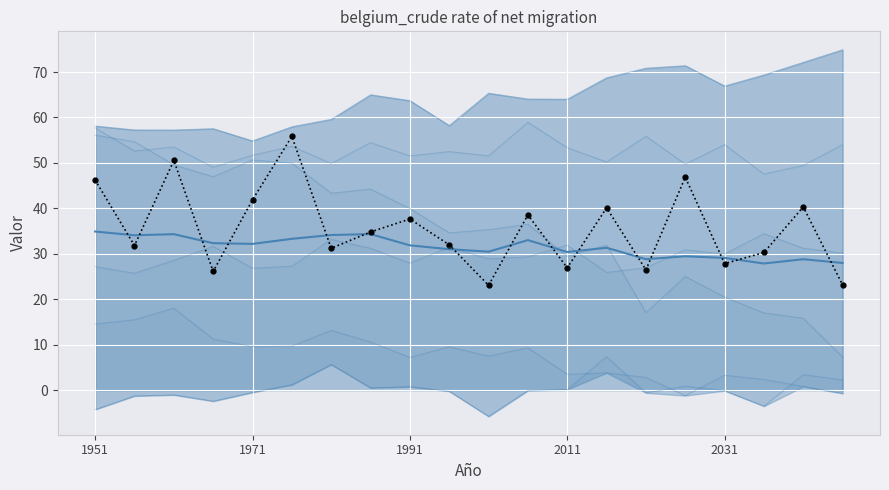

Which series ends up on top after the final intersection of mean and observed?

mean